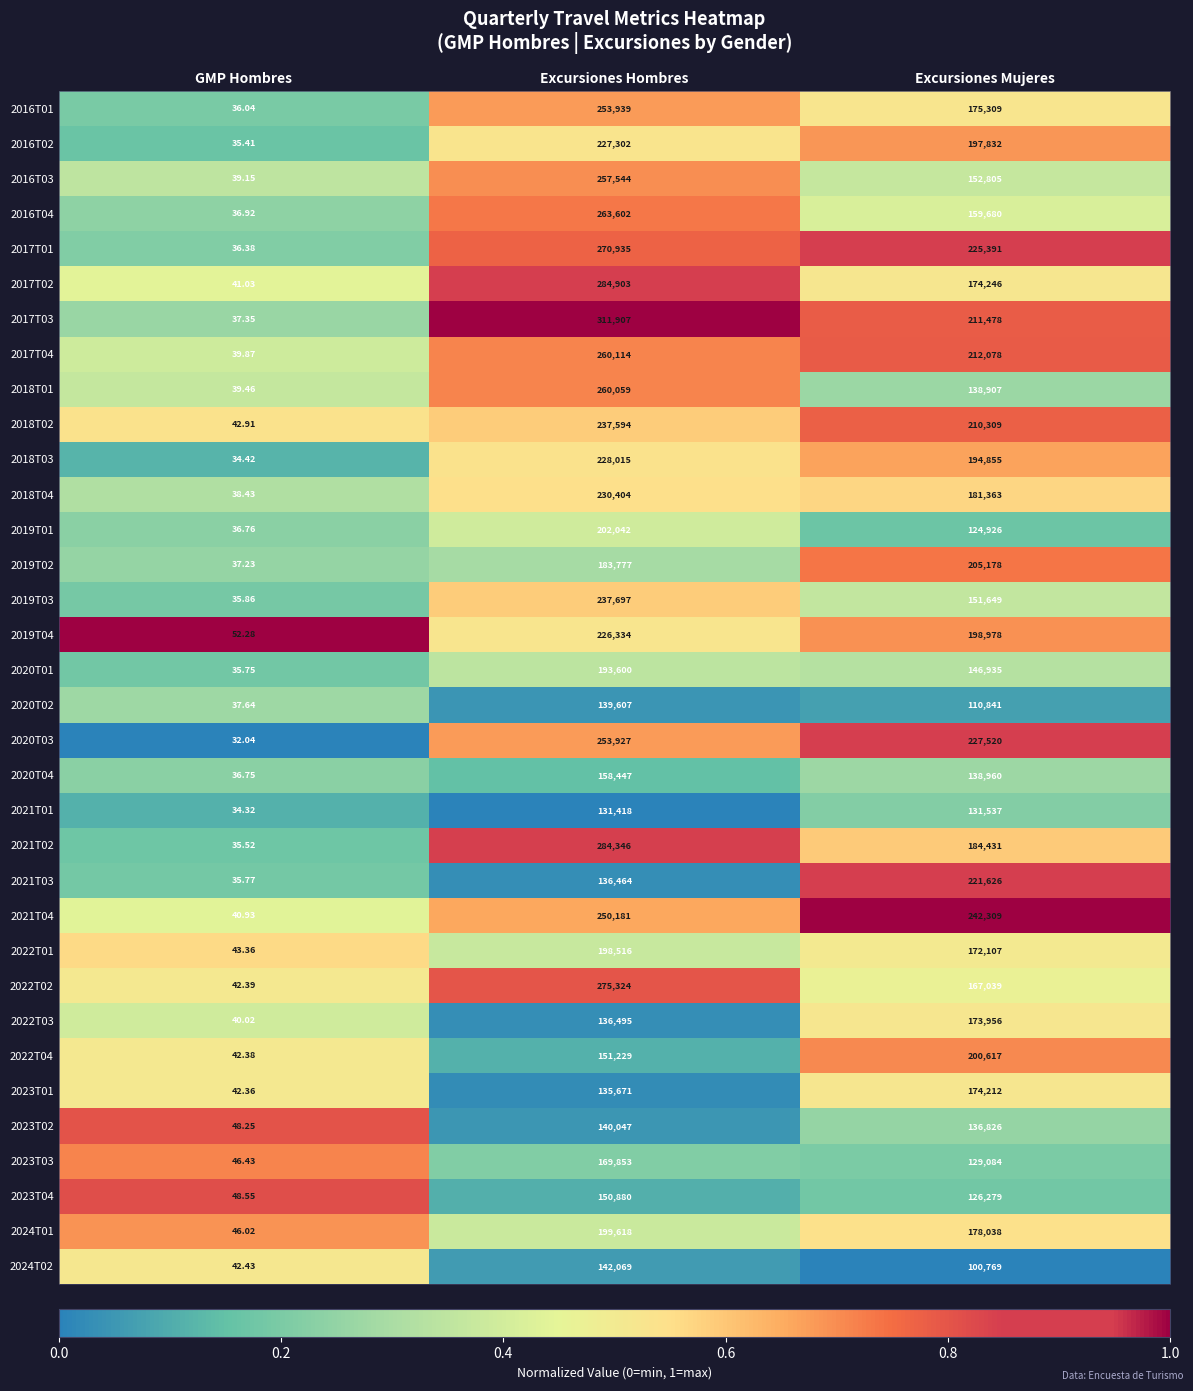

Which series has the largest range (max minus min)?

2017T03